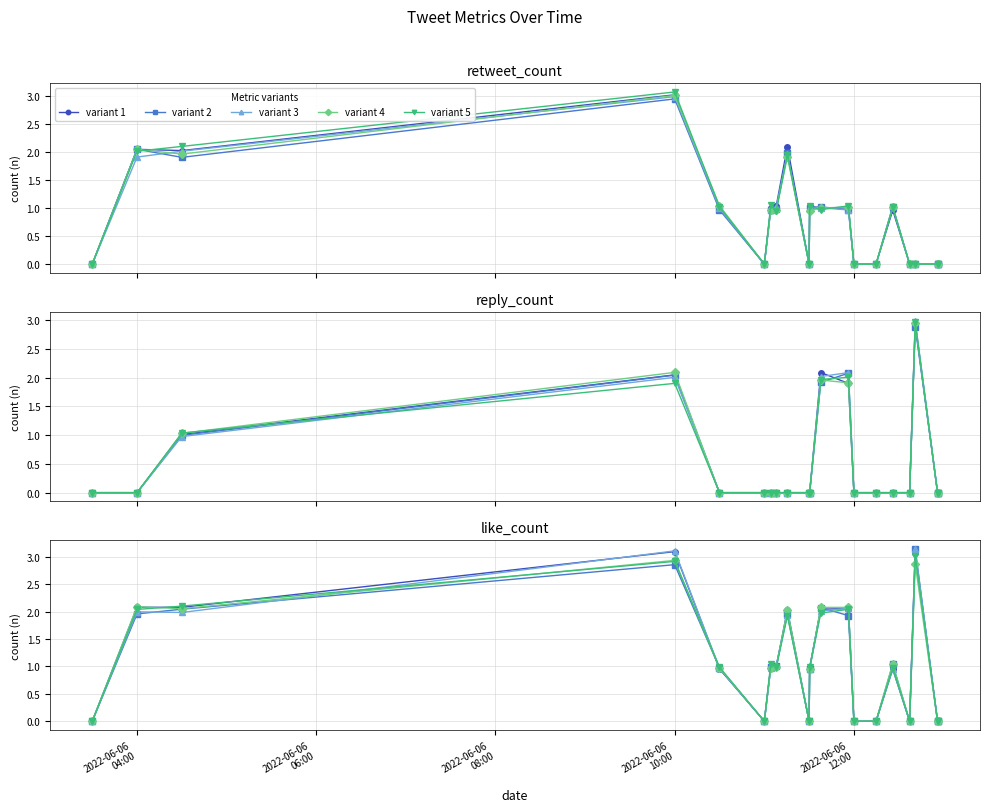

How many times do variant 3 and variant 1 cross each other?

2